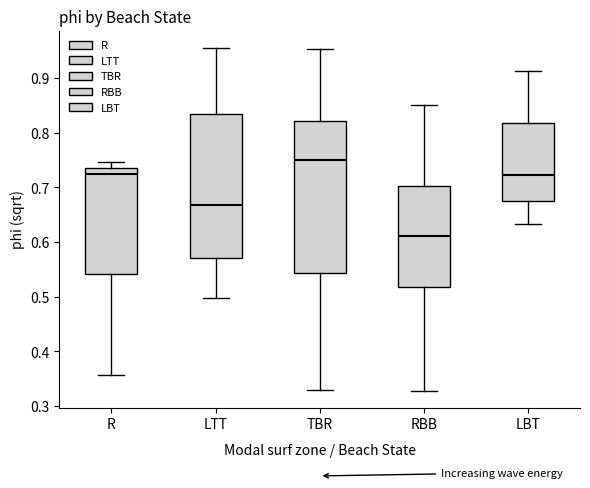

Reading left to right, transcribe this box plot: for each box, give where its median line is, the range the box spans, and where its two whiskers end, as read against the y-axis. The values are not printed on the chart, so give them approximately, as read against the axis.

R: median 0.72, box 0.54 to 0.73, whiskers 0.36 to 0.75
LTT: median 0.67, box 0.57 to 0.83, whiskers 0.50 to 0.96
TBR: median 0.75, box 0.54 to 0.82, whiskers 0.33 to 0.95
RBB: median 0.61, box 0.52 to 0.70, whiskers 0.33 to 0.85
LBT: median 0.72, box 0.68 to 0.82, whiskers 0.63 to 0.91